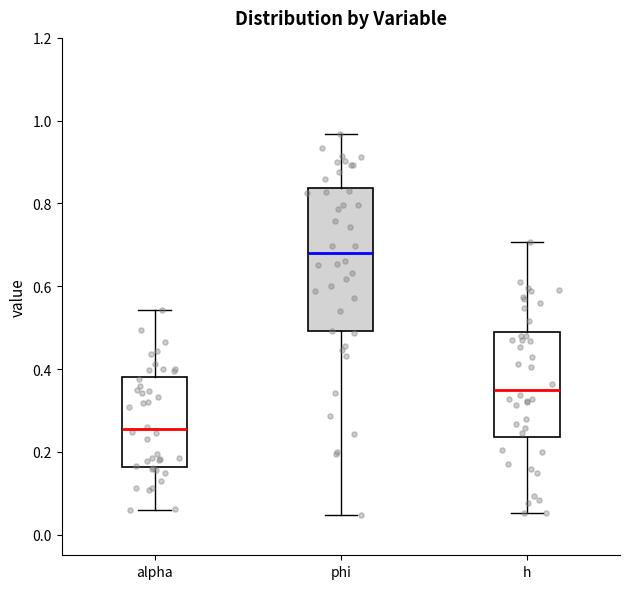

Reading left to right, read every box against the y-axis: the position of its median line, the range the box covers, and the ends of its whiskers. The values are not printed on the chart, so give them approximately, as read against the axis.

alpha: median 0.26, box 0.16 to 0.38, whiskers 0.06 to 0.54
phi: median 0.68, box 0.50 to 0.84, whiskers 0.04 to 0.96
h: median 0.34, box 0.24 to 0.48, whiskers 0.06 to 0.70